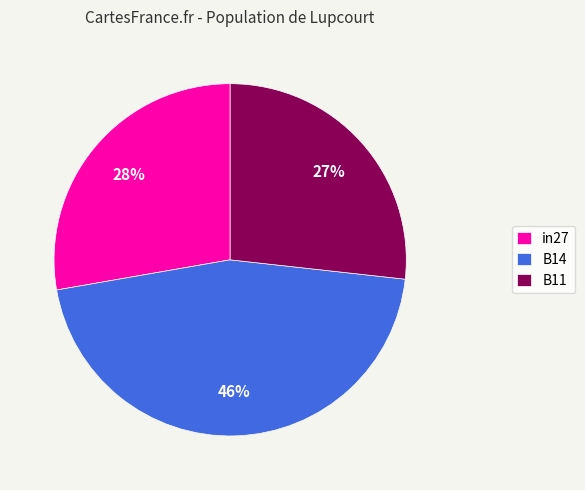

Is it true that in27 is 19% of the pie?

False